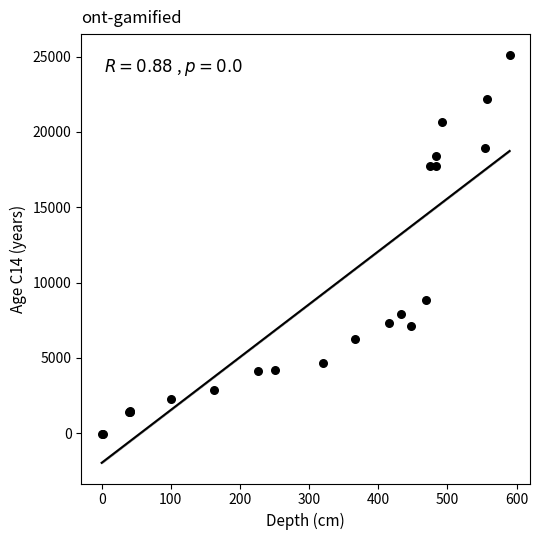

What Y value in the scatter plot is closest to 12541?

8858